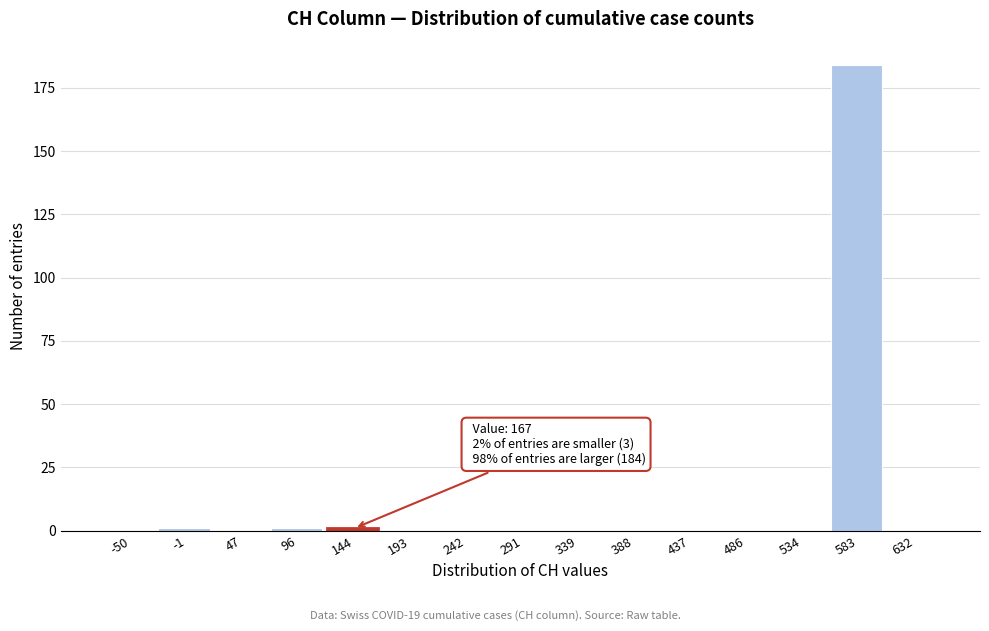

Reading right to left, transcribe all the data shown in this chart.

632=0	583=184	534=0	486=0	437=0	388=0	339=0	291=0	242=0	193=0	144=1	96=1	47=0	-1=1	-50=0